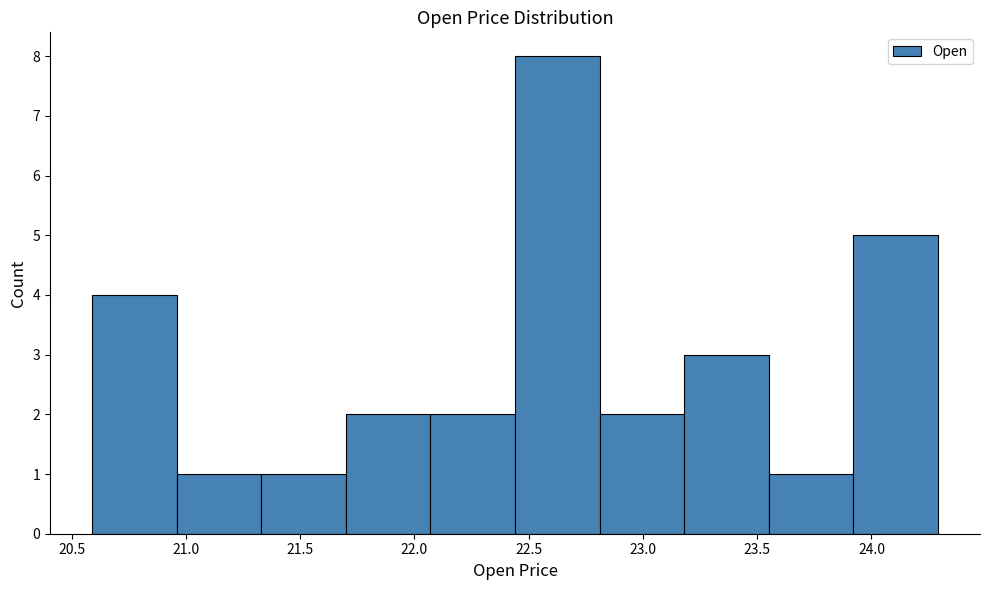

Reading left to right, list every bar in this chart as the range it spans on the x-axis followed by its height. Neither the bar edges nor the heights are printed on the chart, so give them approximately, as read against the axes.

20.60 to 20.95: 4
20.95 to 21.35: 1
21.35 to 21.70: 1
21.70 to 22.05: 2
22.05 to 22.45: 2
22.45 to 22.80: 8
22.80 to 23.20: 2
23.20 to 23.55: 3
23.55 to 23.90: 1
23.90 to 24.30: 5